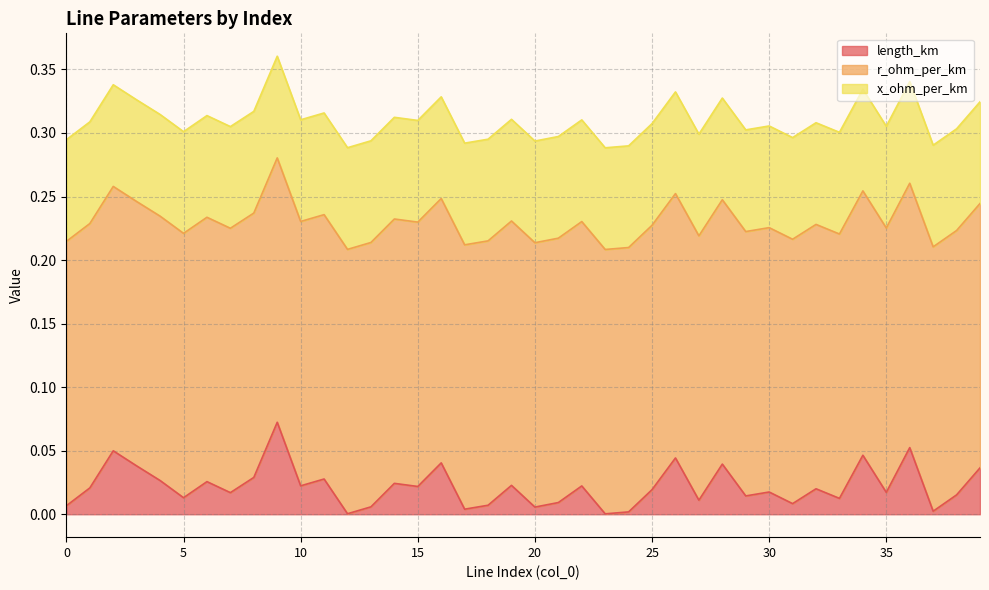

True or false: x_ohm_per_km has more than 1 points higher than both neighbors.

False